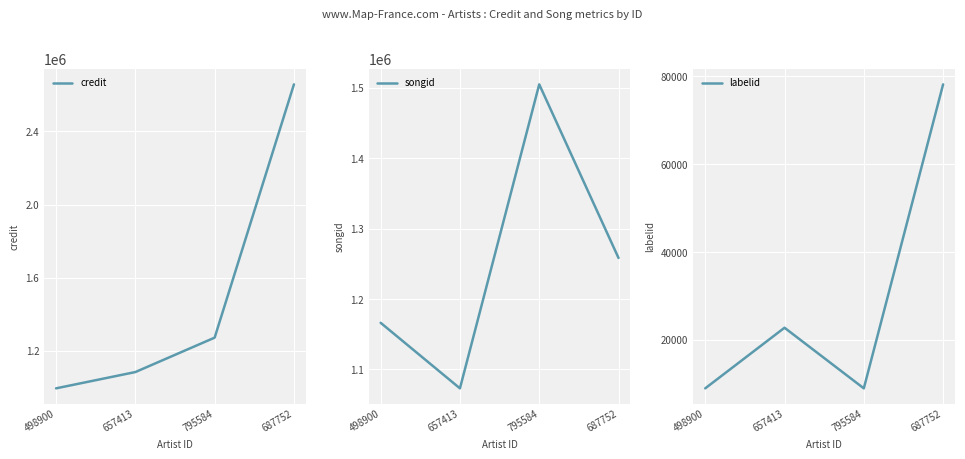

List the labels in order of songid value, largest first.

795584, 687752, 498900, 657413